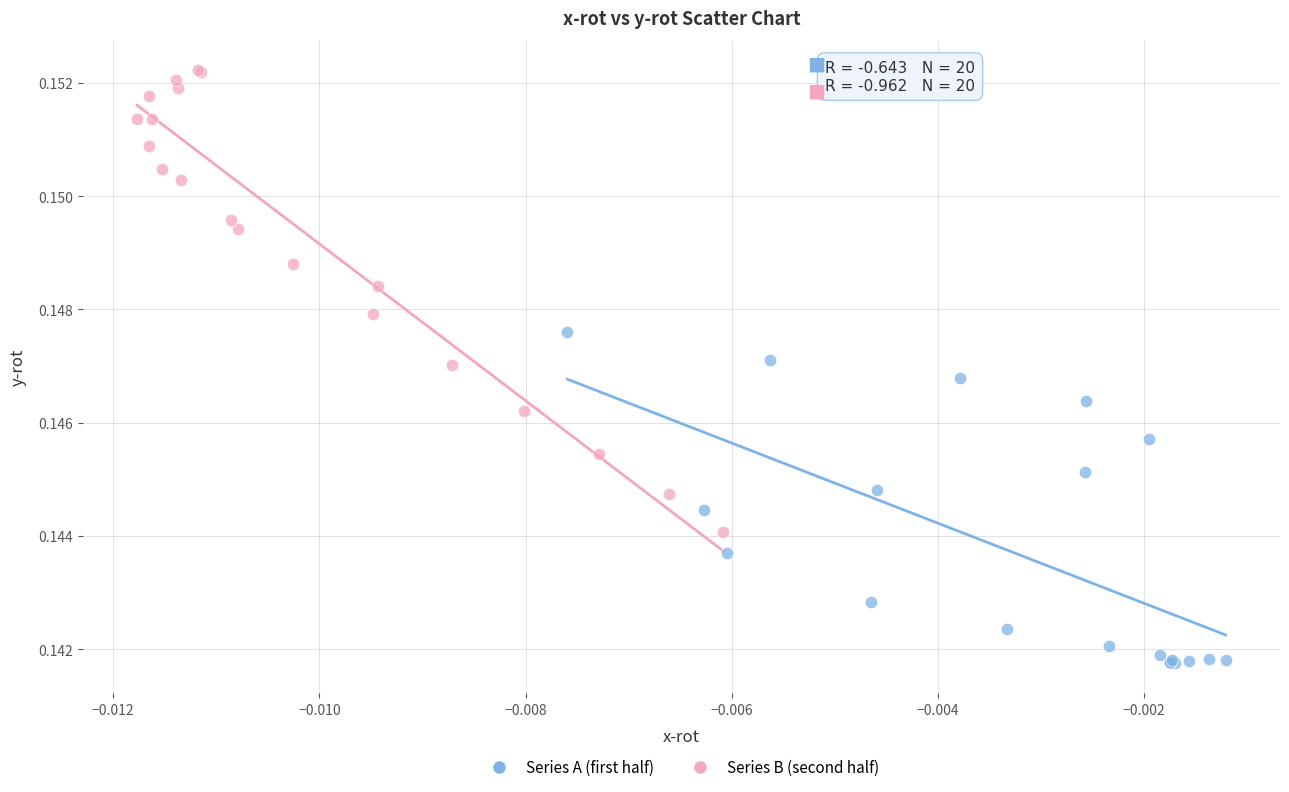

Which series contains the highest Y value?

Series B (second half)